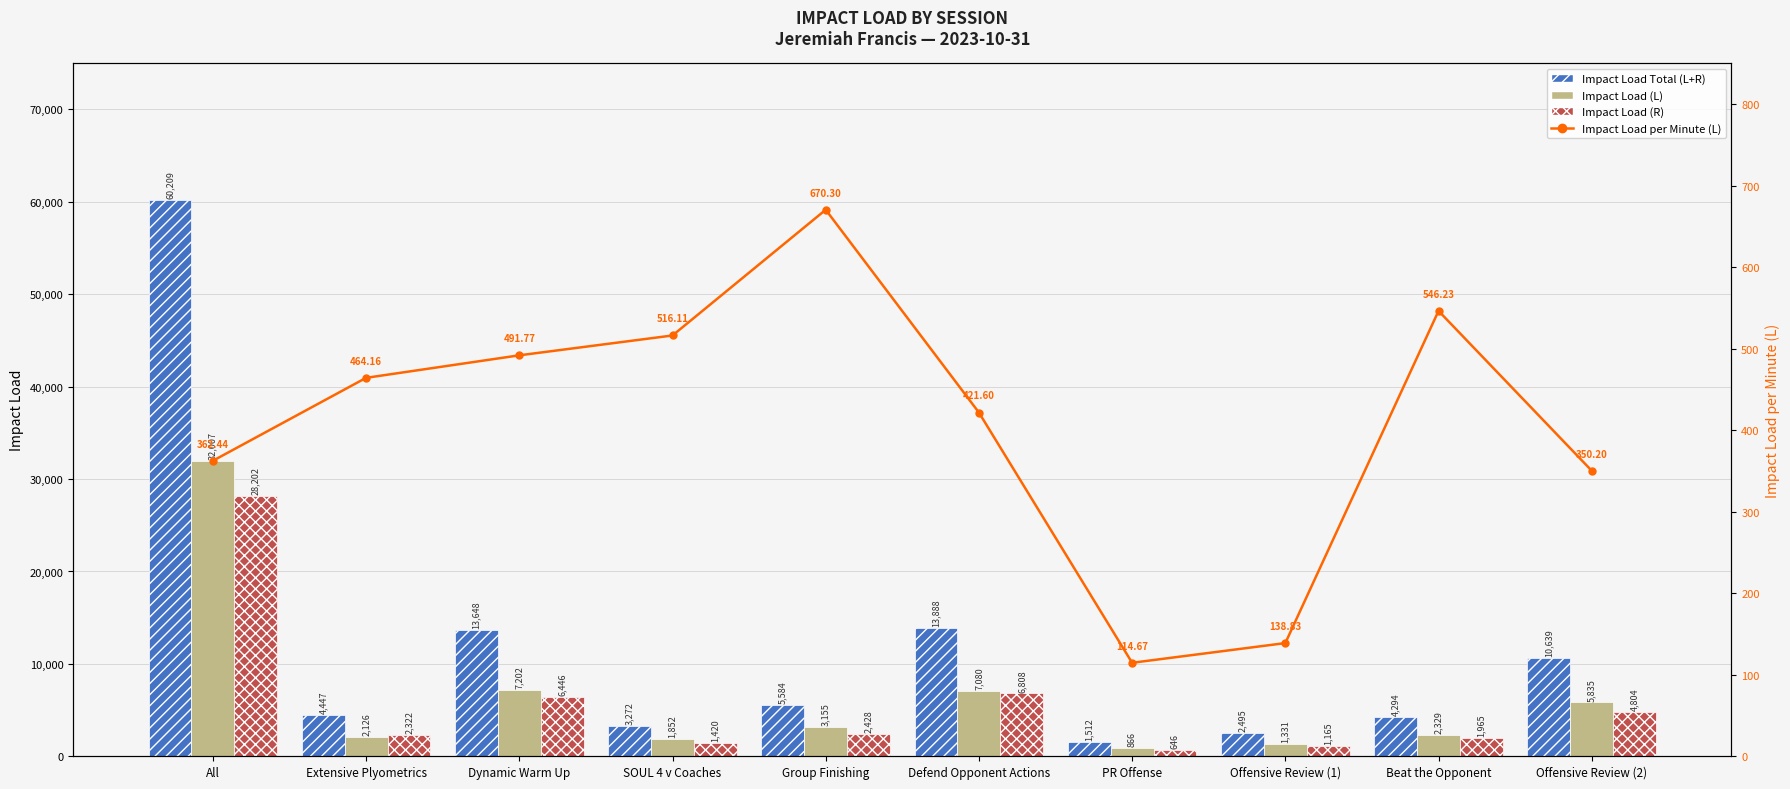

Reading left to right, extract all data points from this chart.

Impact Load Total (L+R): All=60209.4	Extensive Plyometrics=4447.4	Dynamic Warm Up=13648.2	SOUL 4 v Coaches=3272.0	Group Finishing=5583.5	Defend Opponent Actions=13888.2	PR Offense=1512.2	Offensive Review (1)=2495.1	Beat the Opponent=4293.9	Offensive Review (2)=10639.2
Impact Load (L): All=32007.1	Extensive Plyometrics=2125.8	Dynamic Warm Up=7202.3	SOUL 4 v Coaches=1851.6	Group Finishing=3155.2	Defend Opponent Actions=7080.4	PR Offense=866.3	Offensive Review (1)=1330.6	Beat the Opponent=2329.1	Offensive Review (2)=5834.8
Impact Load (R): All=28202.3	Extensive Plyometrics=2321.6	Dynamic Warm Up=6445.9	SOUL 4 v Coaches=1420.4	Group Finishing=2428.3	Defend Opponent Actions=6807.8	PR Offense=645.9	Offensive Review (1)=1164.5	Beat the Opponent=1964.8	Offensive Review (2)=4804.4
Impact Load per Minute (L): All=362.4	Extensive Plyometrics=464.2	Dynamic Warm Up=491.8	SOUL 4 v Coaches=516.1	Group Finishing=670.3	Defend Opponent Actions=421.6	PR Offense=114.7	Offensive Review (1)=138.8	Beat the Opponent=546.2	Offensive Review (2)=350.2